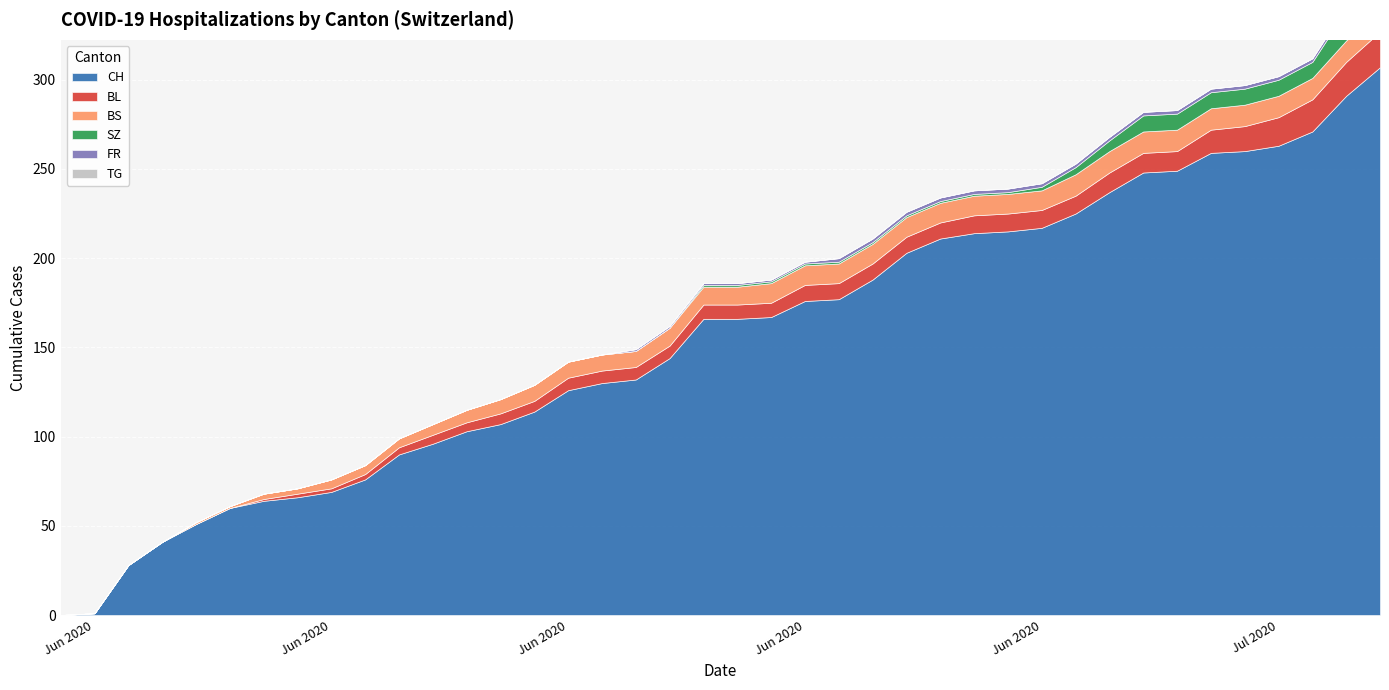

Is it true that BS equals 3 at 2020-06-06?

True